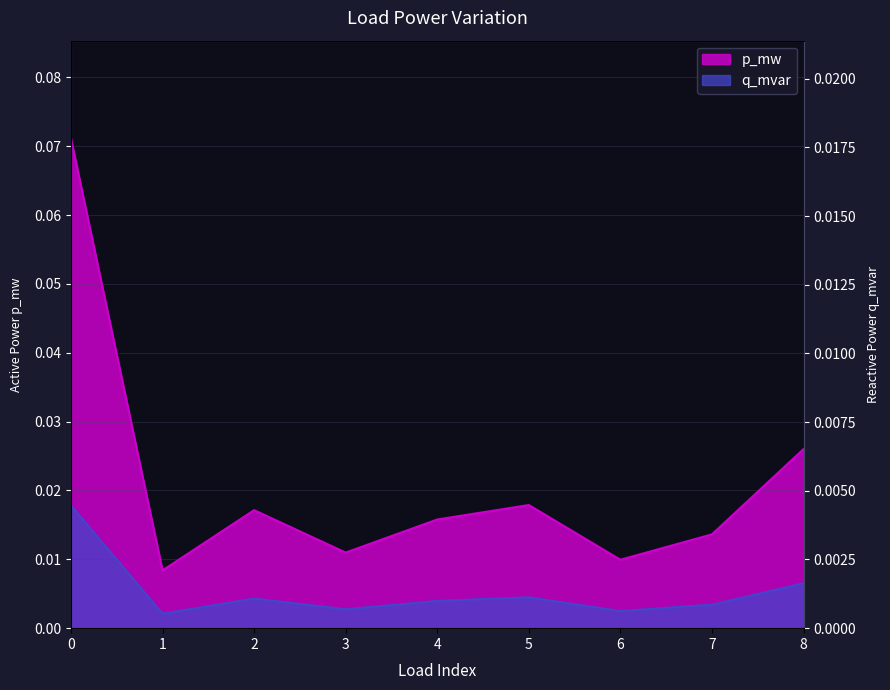

Reading right to left, list all the values displayed in this chart.

p_mw: 8=0.0	7=0.0	6=0.0	5=0.0	4=0.0	3=0.0	2=0.0	1=0.0	0=0.0
q_mvar: 8=0.0	7=0.0	6=0.0	5=0.0	4=0.0	3=0.0	2=0.0	1=0.0	0=0.1